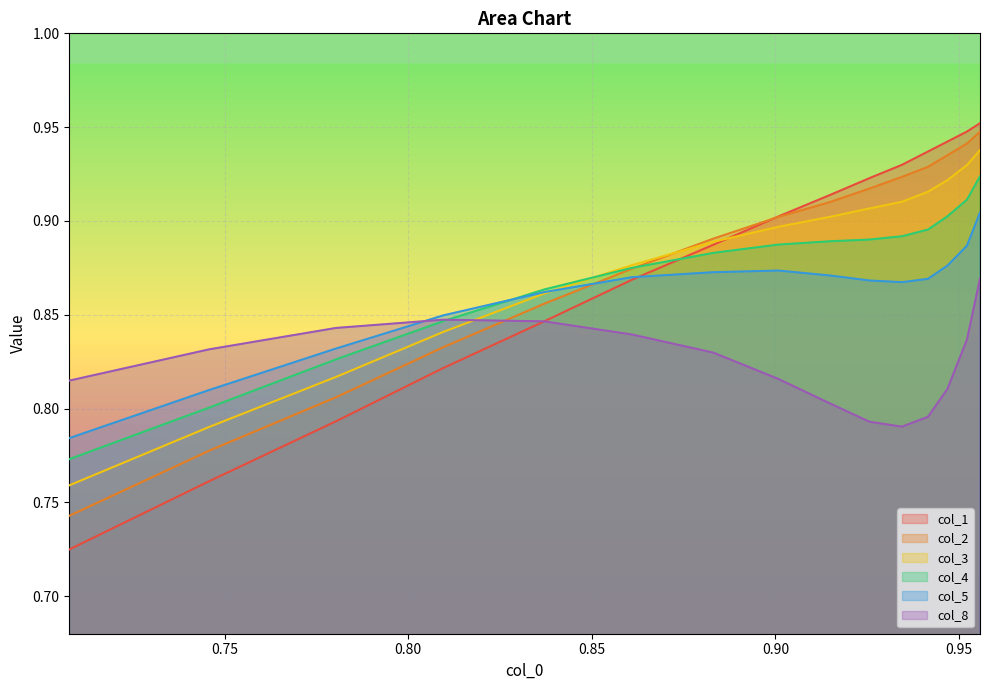

After their last crossing, which series has the higher values: col_5 or col_8?

col_5